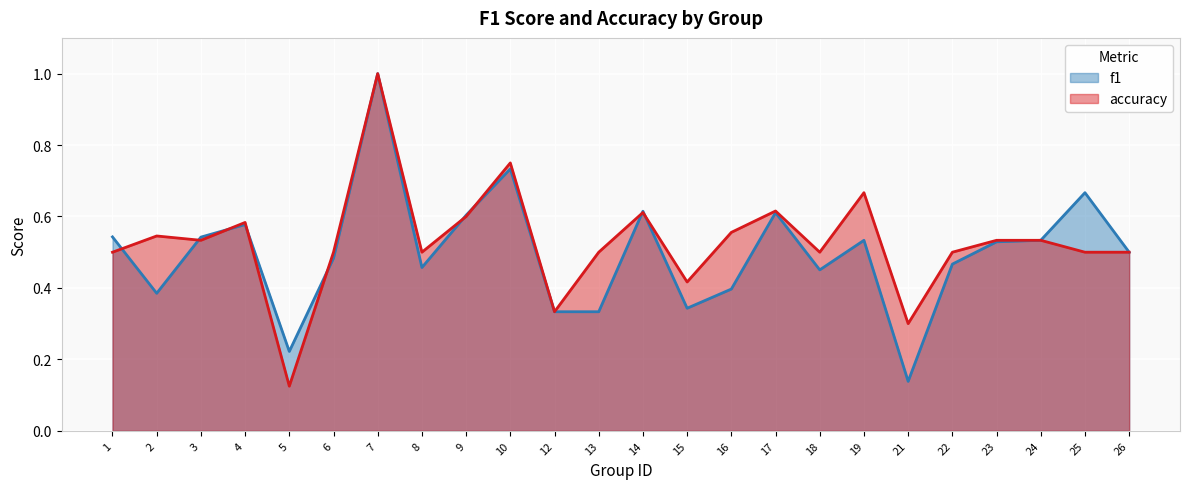

What is the maximum value for f1?

1.0